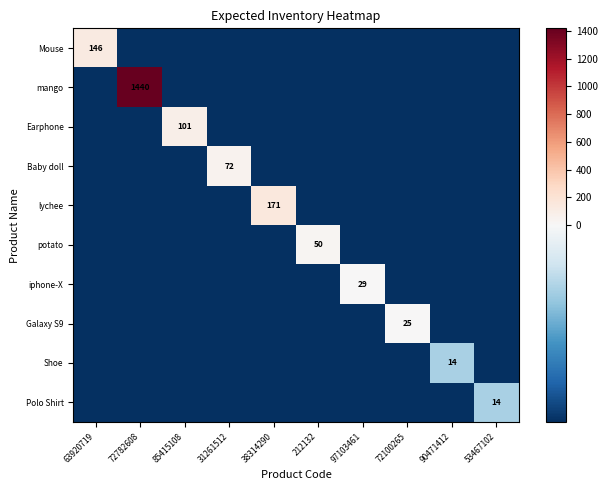

How many data points in potato are less than -20?

9